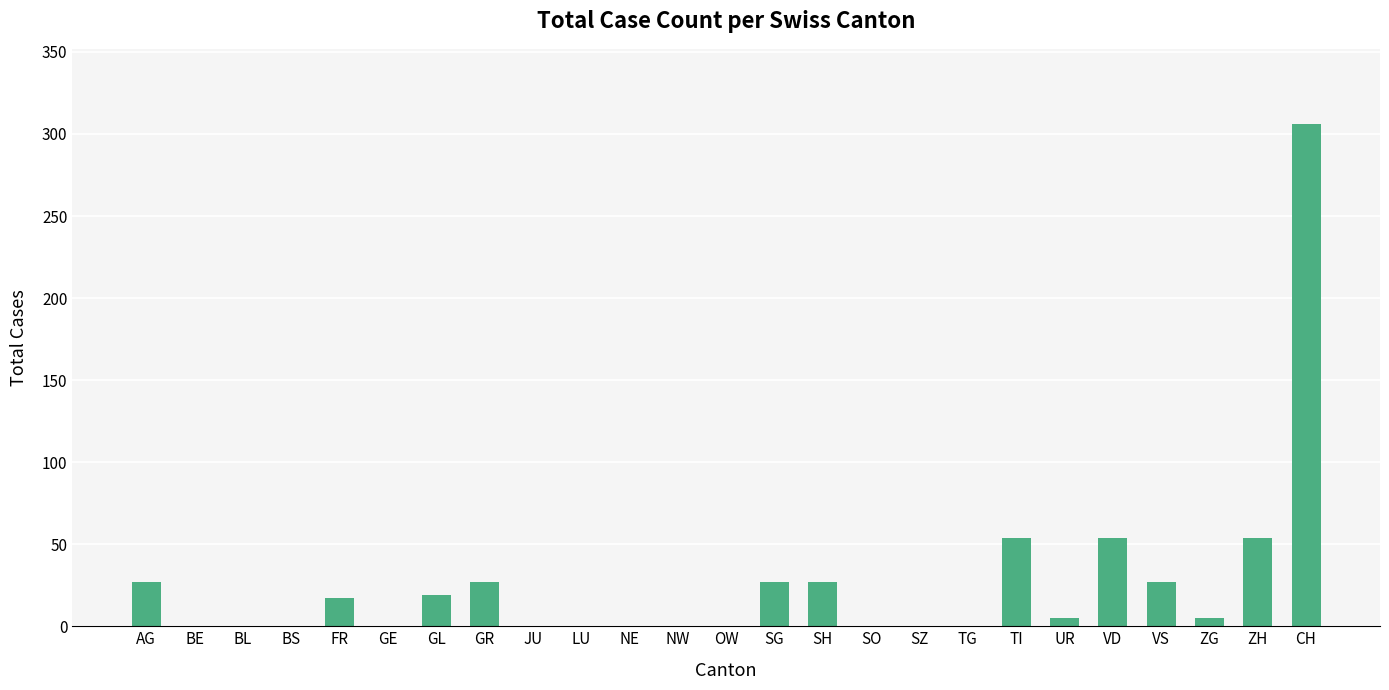

What is the maximum value shown in the chart?

306